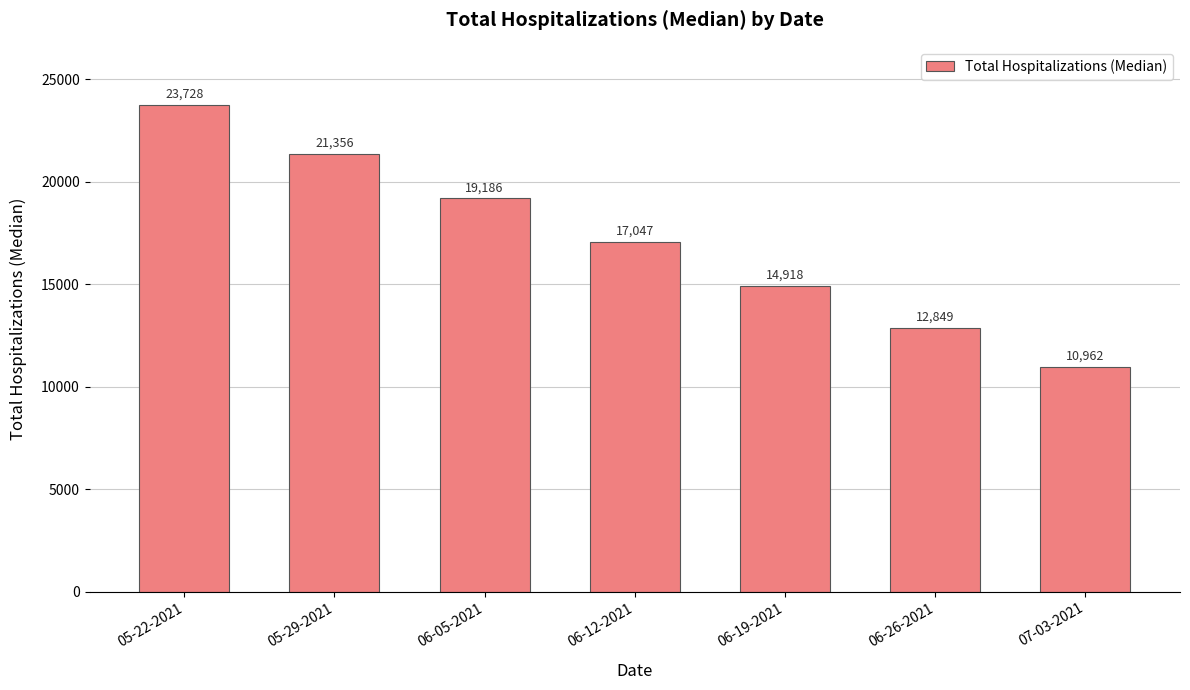

True or false: the data shows 23728 at 05-22-2021.

True